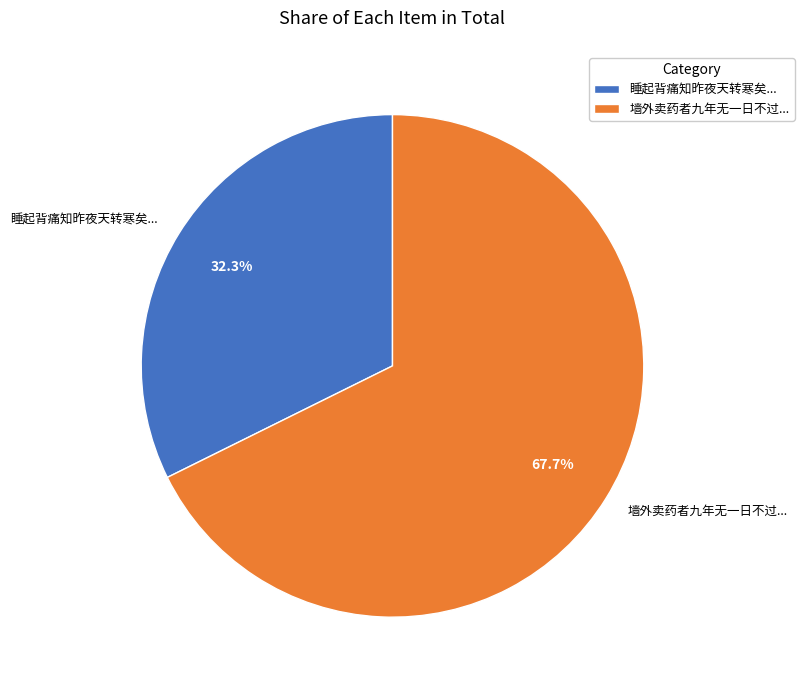

Rank the categories by value from lowest to highest.

睡起背痛知昨夜天转寒矣..., 墙外卖药者九年无一日不过...